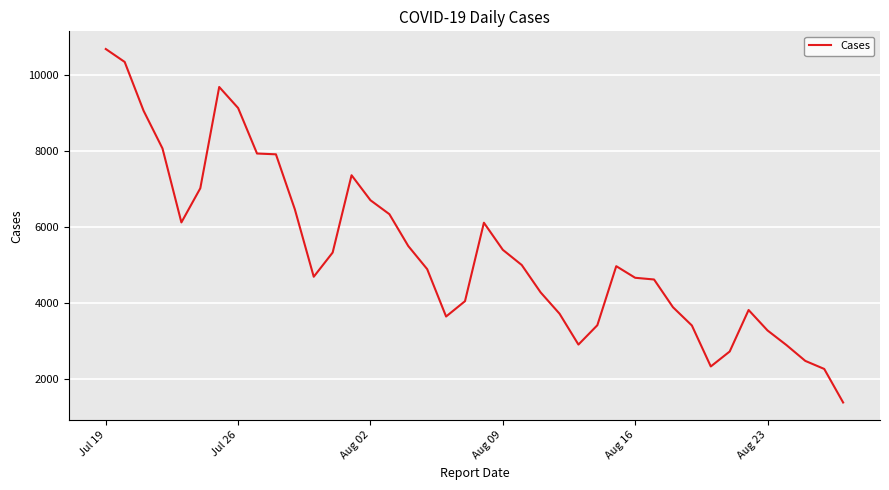

What is the difference between the maximum and minimum values?

9291